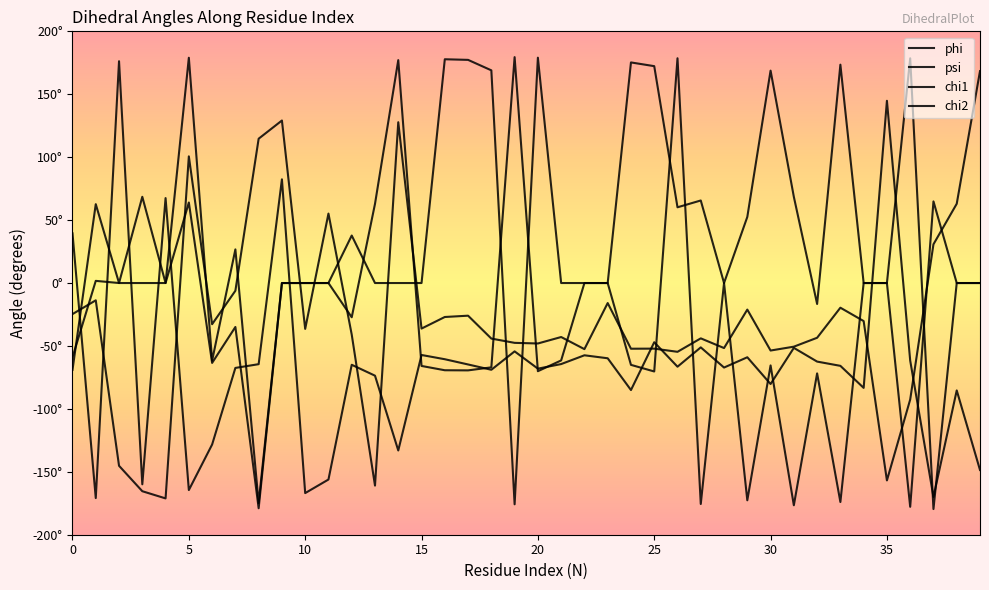

Does the chart display data point markers on the line(s)?

No